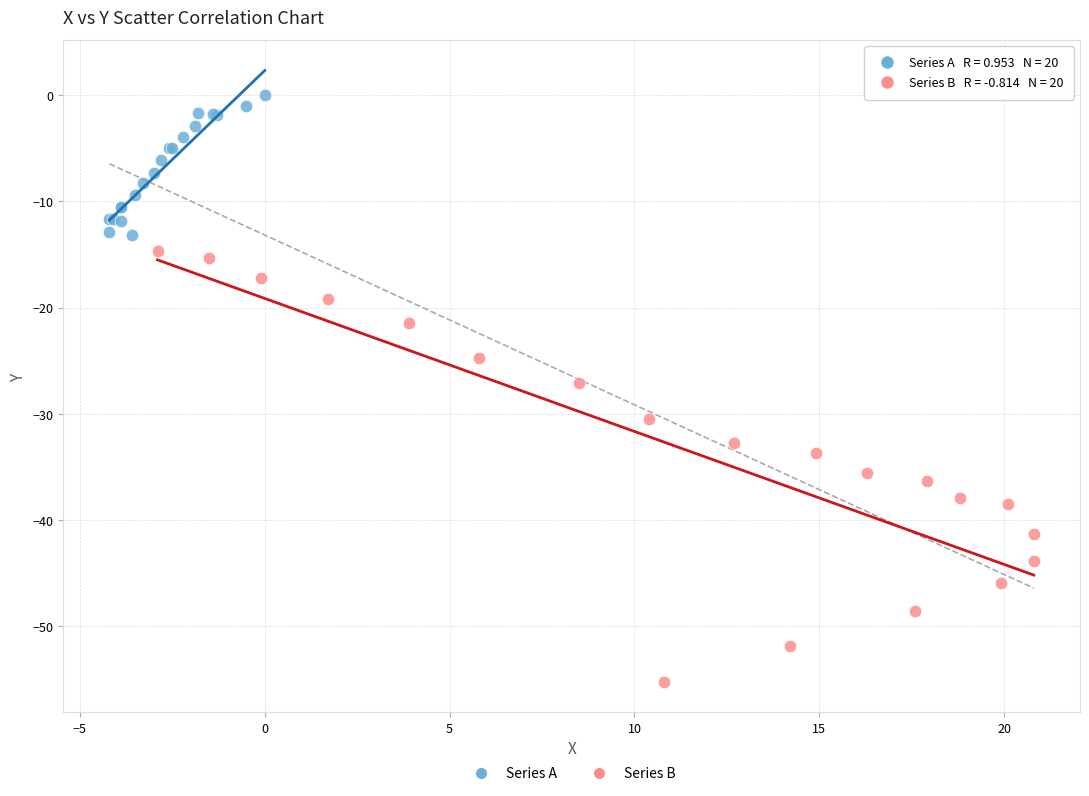

What are all the series names shown in the legend?

Series A, Series B